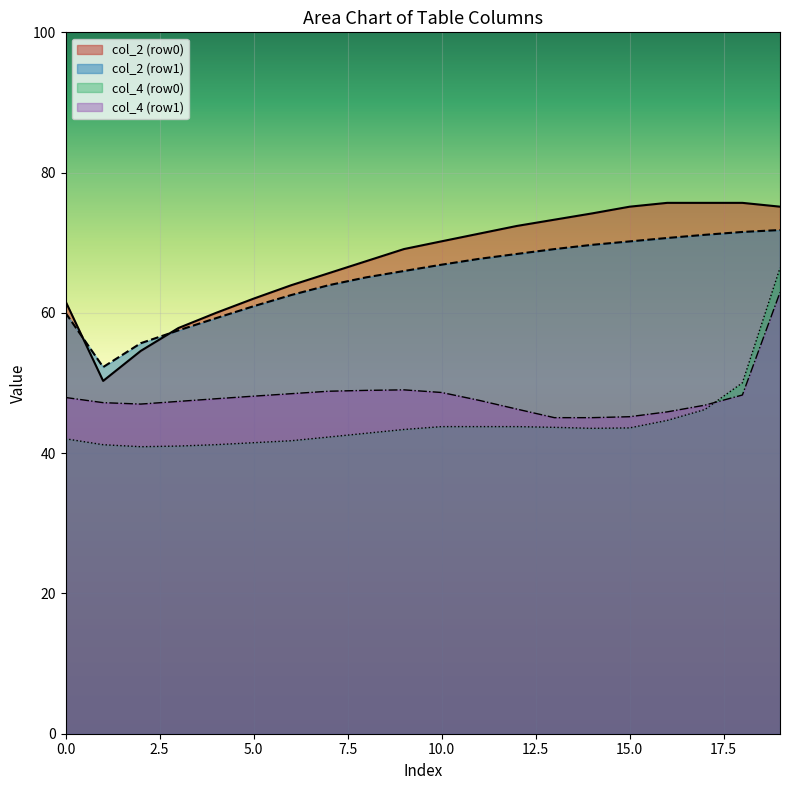

True or false: col_2 (row1) and col_4 (row1) intersect in this chart.

False